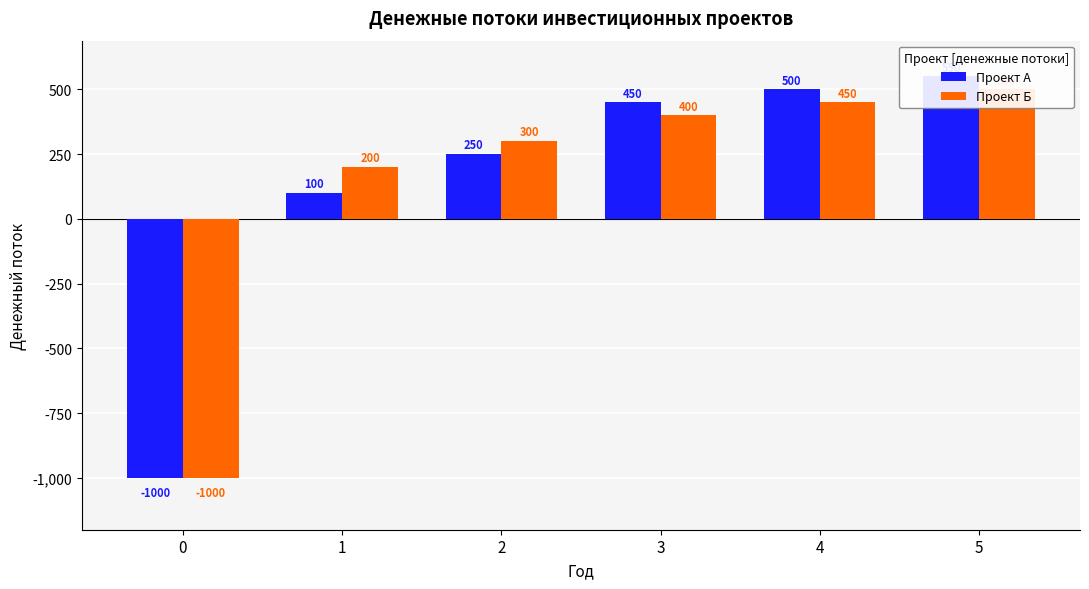

How many bars are there in each group?

2